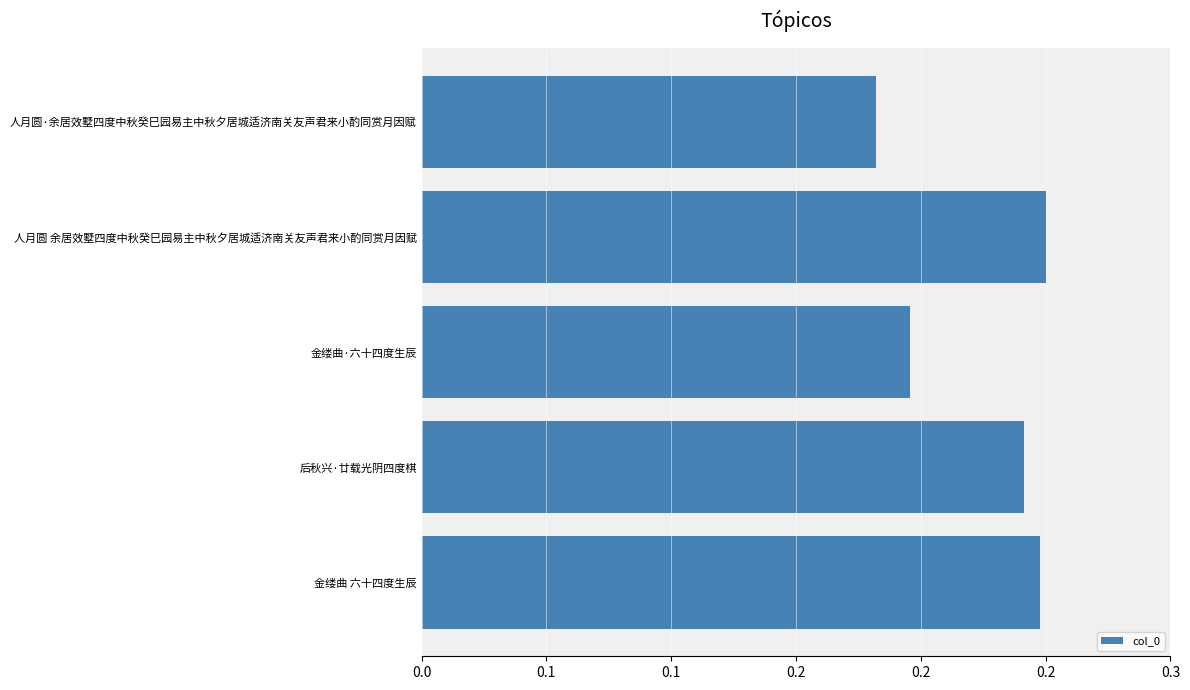

How many values are between 0 and 1?

5